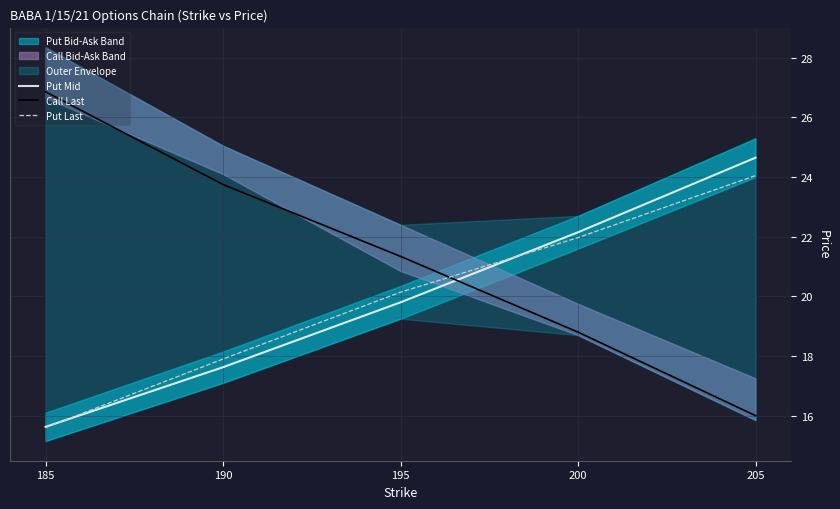

List the labels in order of Call Last value, smallest first.

205, 200, 195, 190, 185